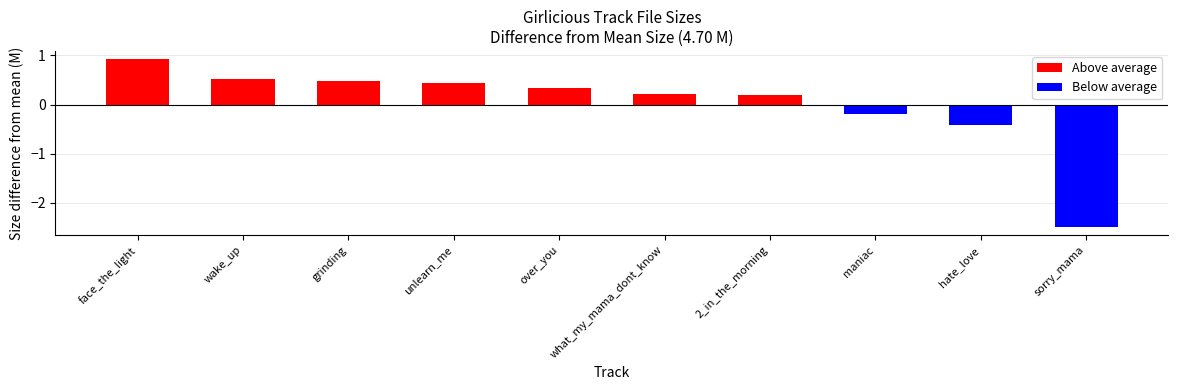

Reading right to left, what are all the values shown in this chart?

Above average: 0.0	0.0	0.0	0.2	0.2	0.3	0.4	0.5	0.5	0.9
Below average: -2.5	-0.4	-0.2	0.0	0.0	0.0	0.0	0.0	0.0	0.0